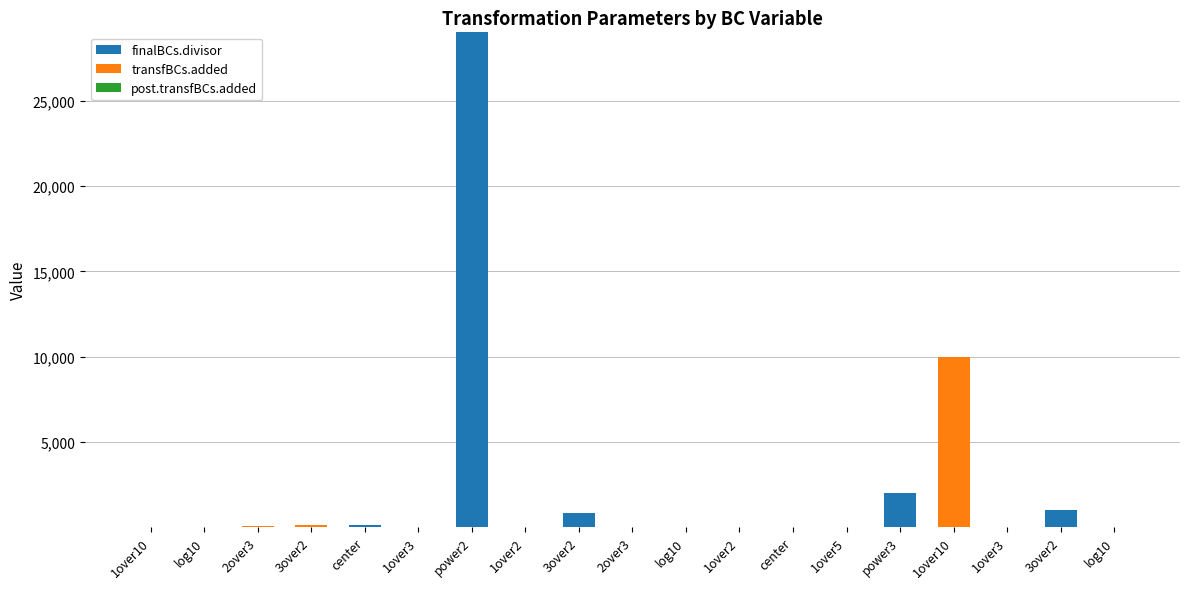

Which has a higher value, 1over10 or 1over10?

1over10